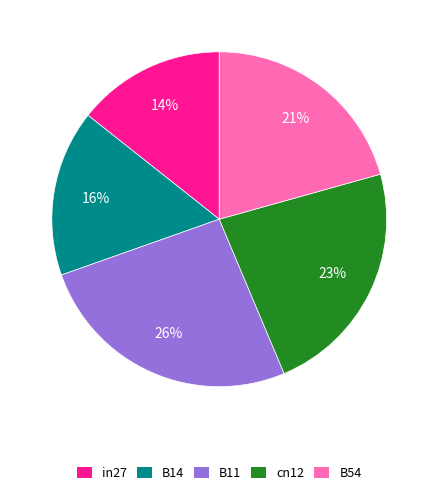

To the nearest percent, what portion does cn12 represent?

23%